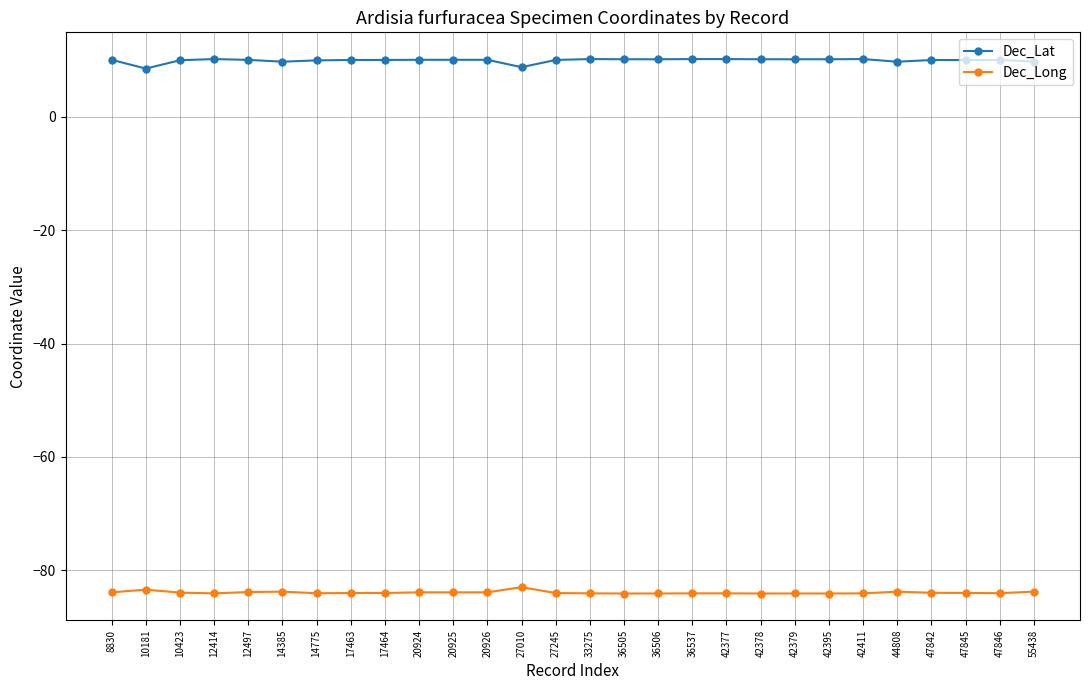

Rank the series at 10423 from highest to lowest value.

Dec_Lat, Dec_Long